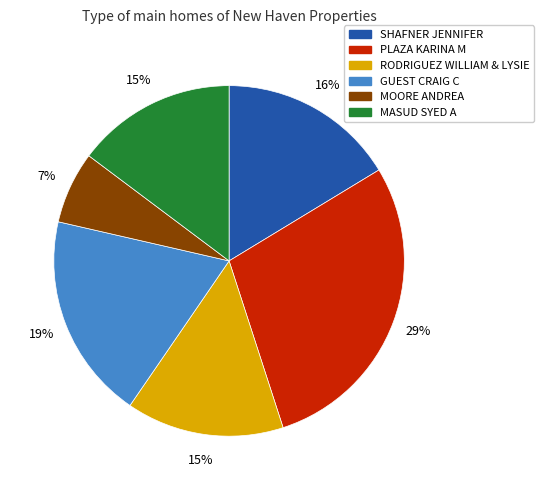

Do PLAZA KARINA M and SHAFNER JENNIFER together represent more than half of the pie?

No